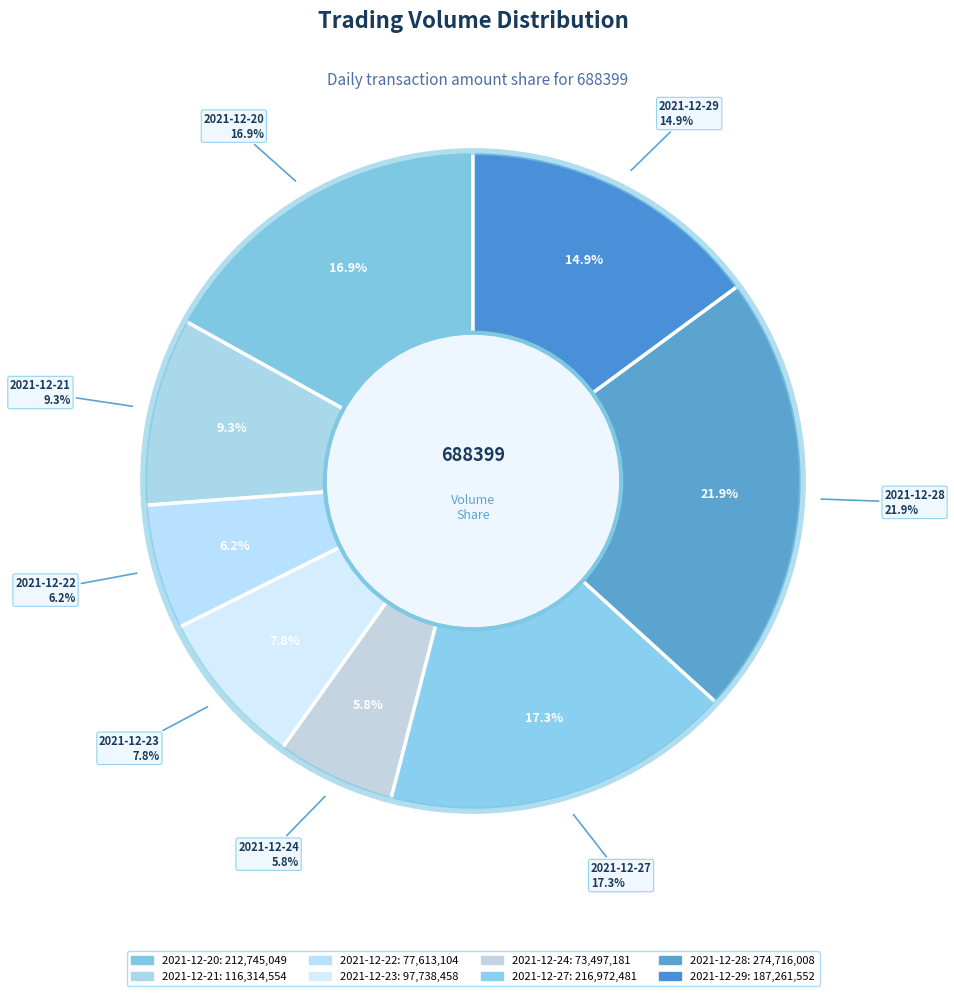

Between 2021-12-27 and 2021-12-28, which is larger?

2021-12-28